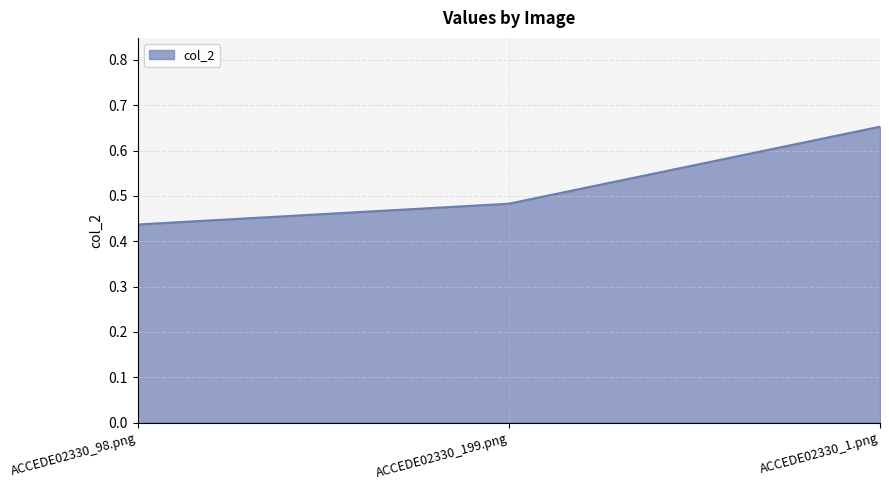

What position from the right is ACCEDE02330_199.png?

2